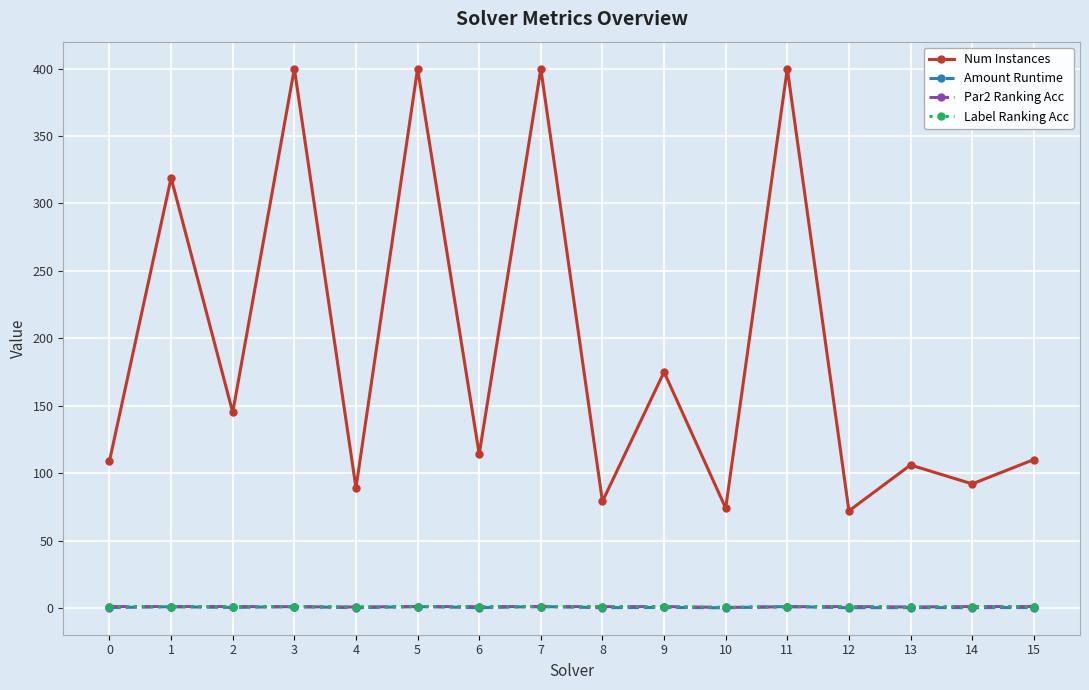

Which series has the largest total across all categories?

Num Instances